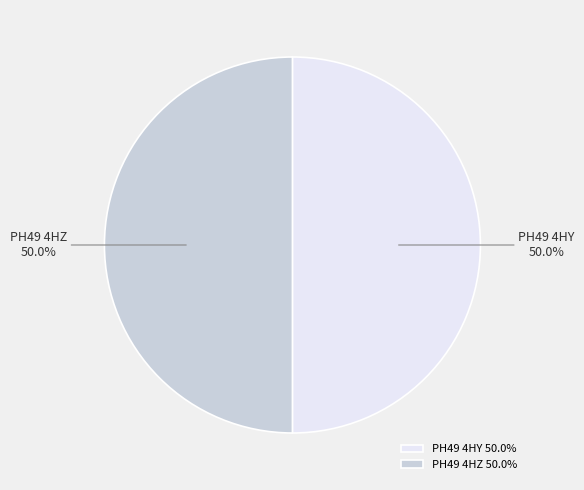

Approximately how many times larger is the value at PH49 4HZ compared to PH49 4HY?

1.0